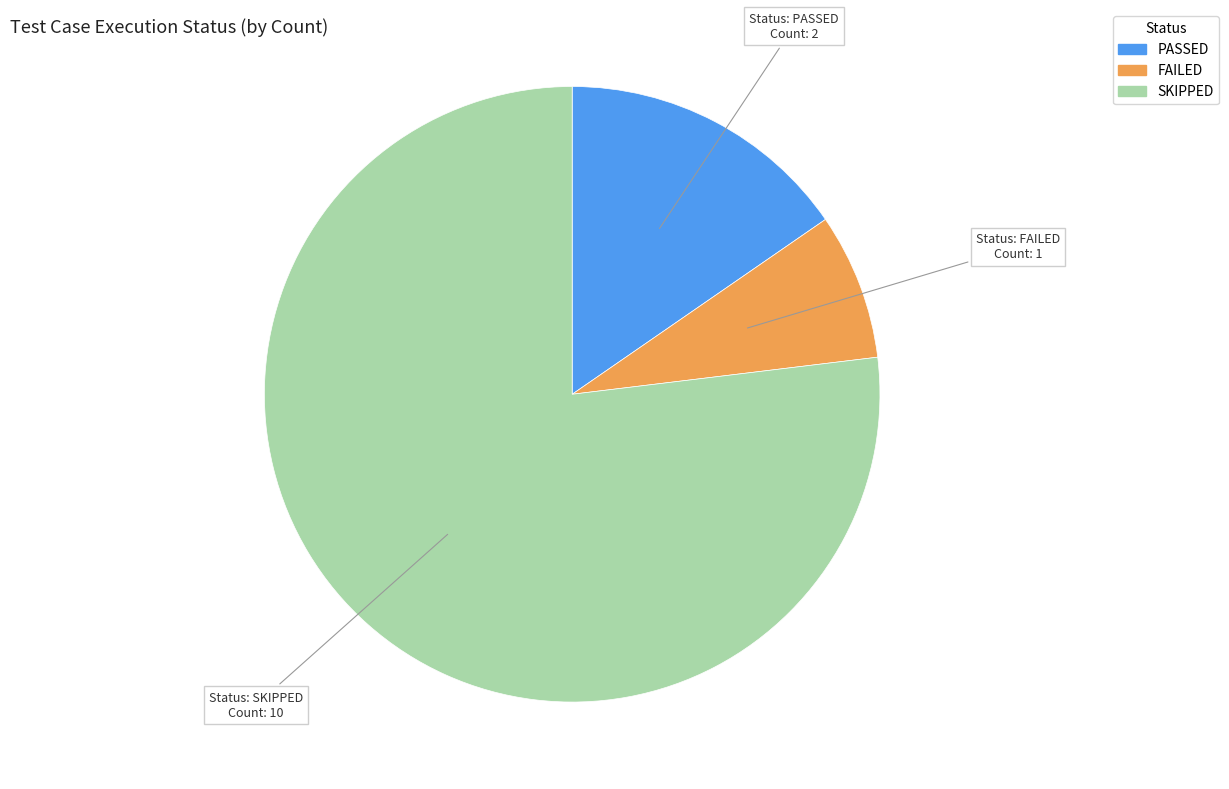

Count the number of slices in the pie.

3